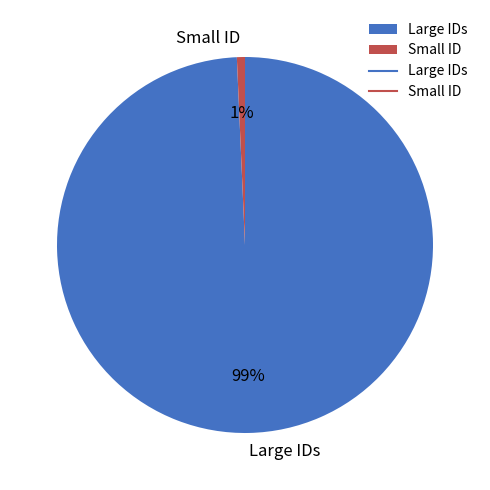

What percentage is the Large IDs slice, to the nearest percent?

99%